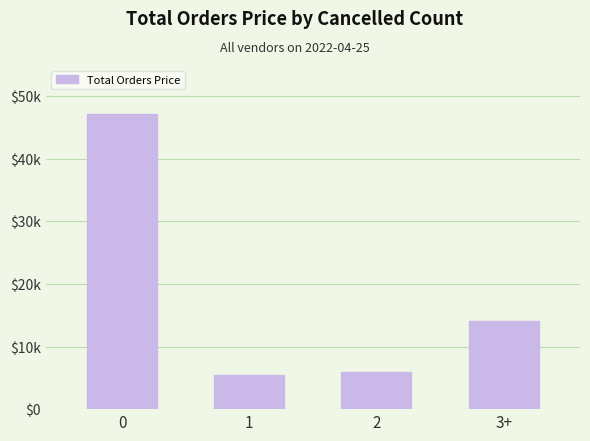

How many series are shown in this chart?

1